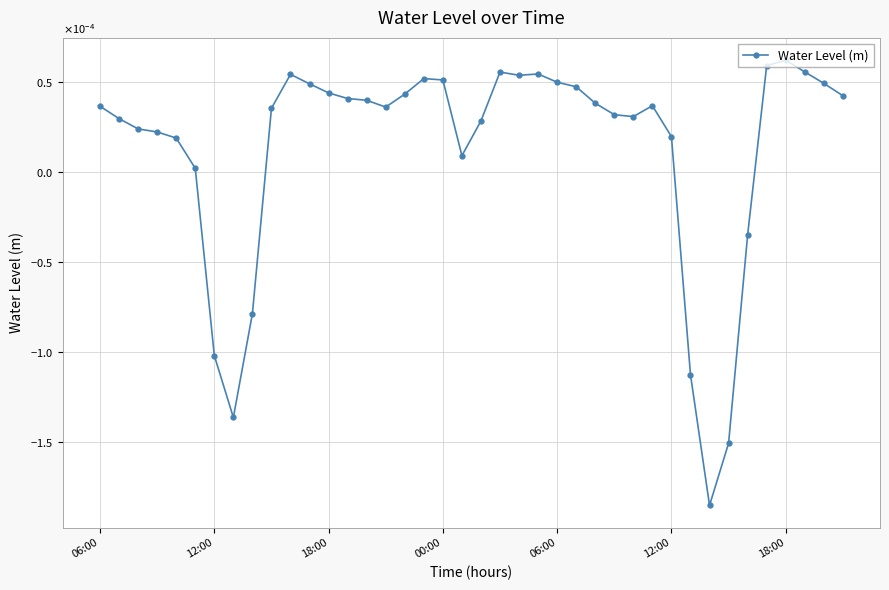

Is this an area chart (filled region under the line)?

No